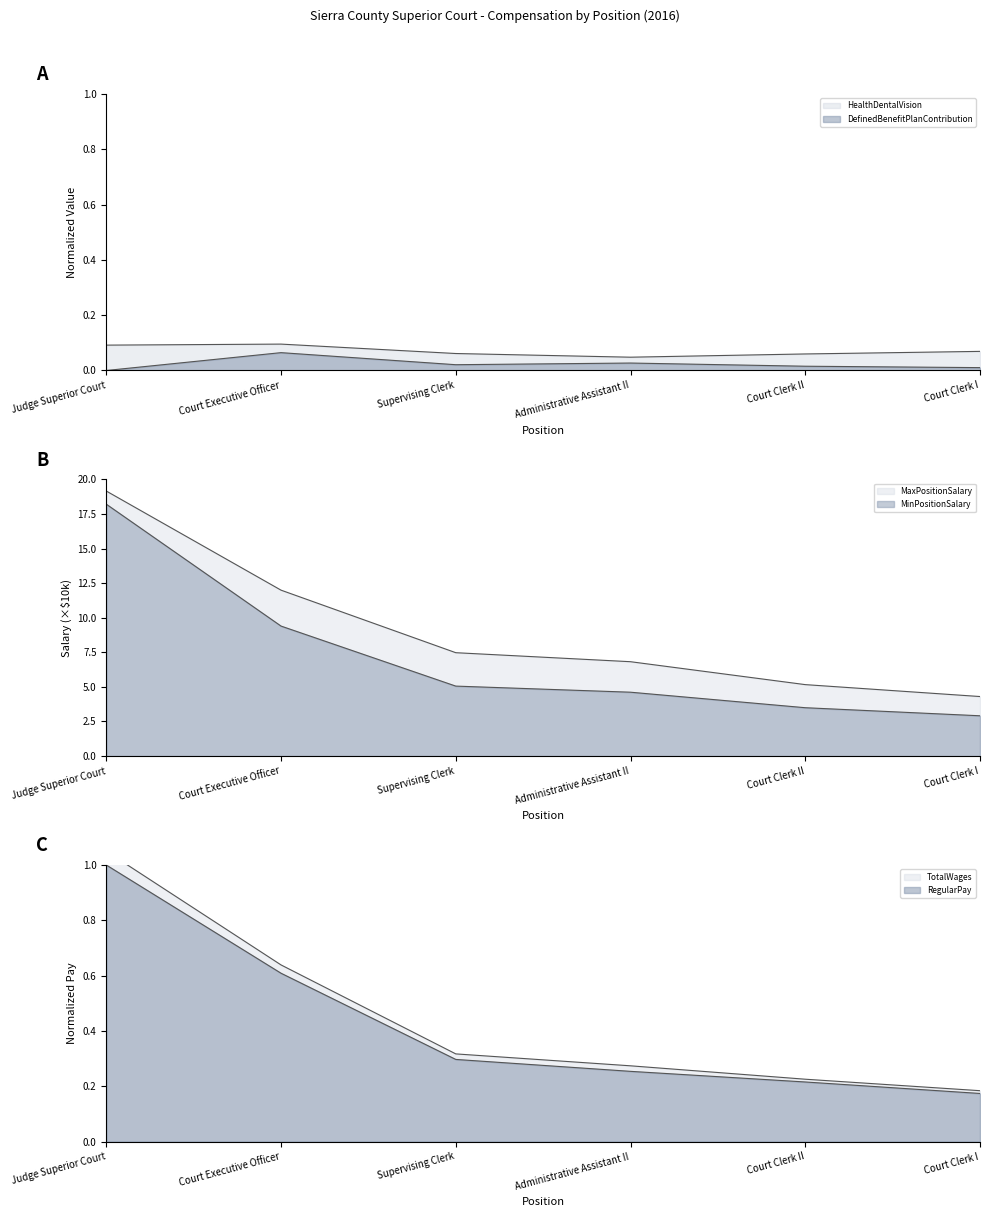

True or false: MinPositionSalary and MaxPositionSalary intersect in this chart.

False